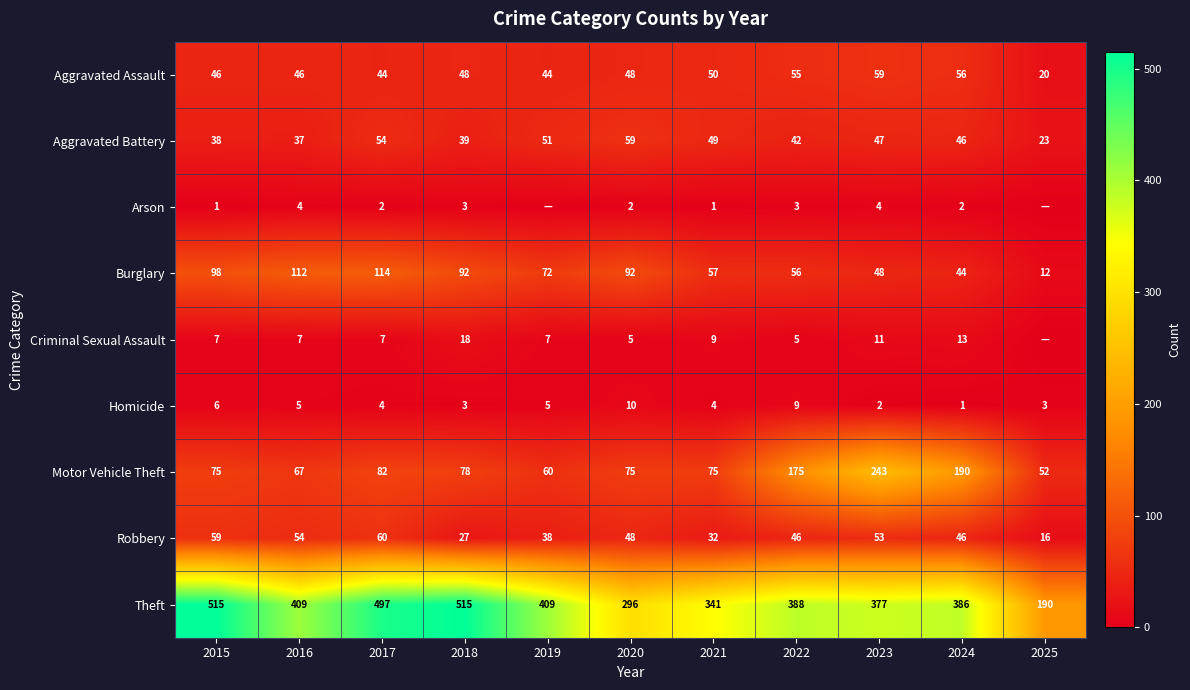

At which label does Aggravated Battery reach its minimum?

2025